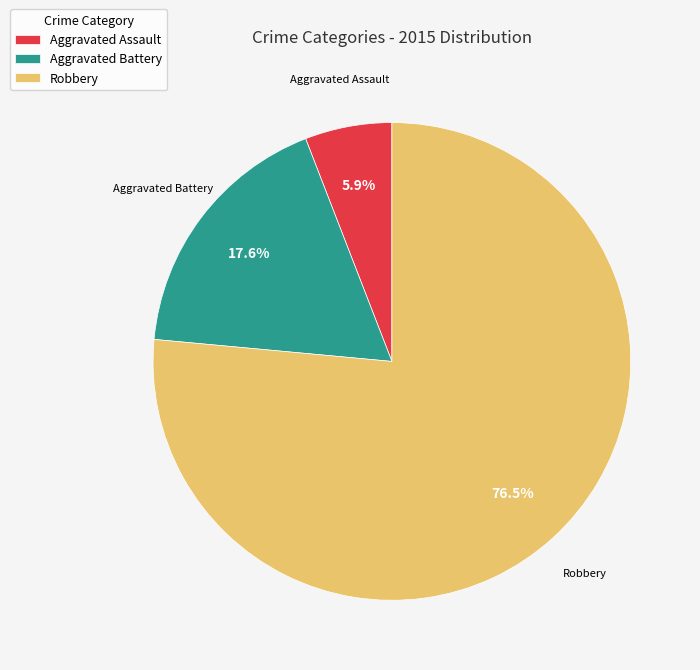

Combined, do Aggravated Assault and Robbery account for over 50%?

Yes